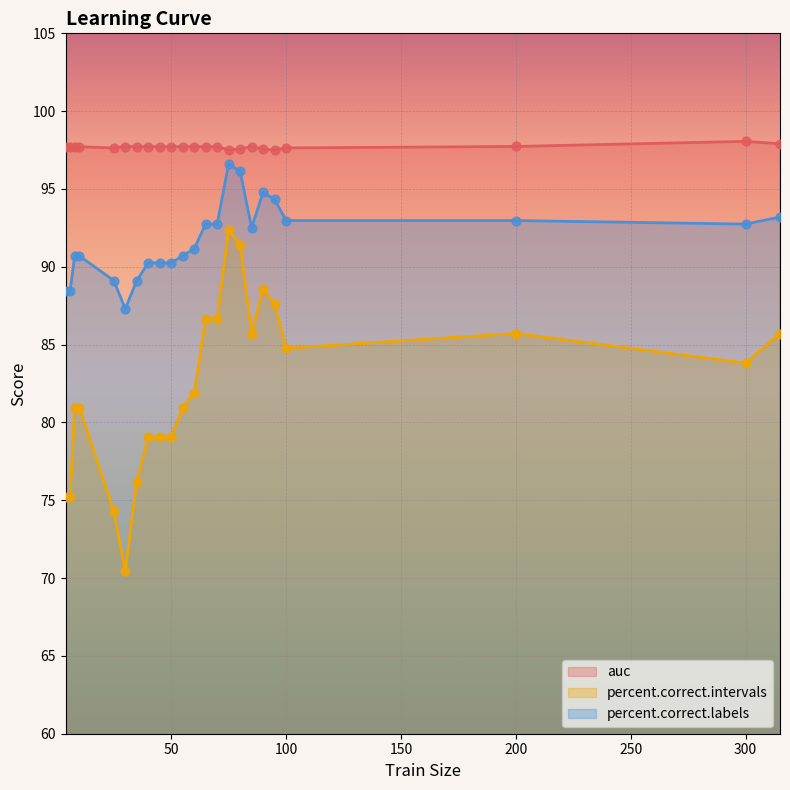

Which series reaches the maximum Y coordinate?

auc